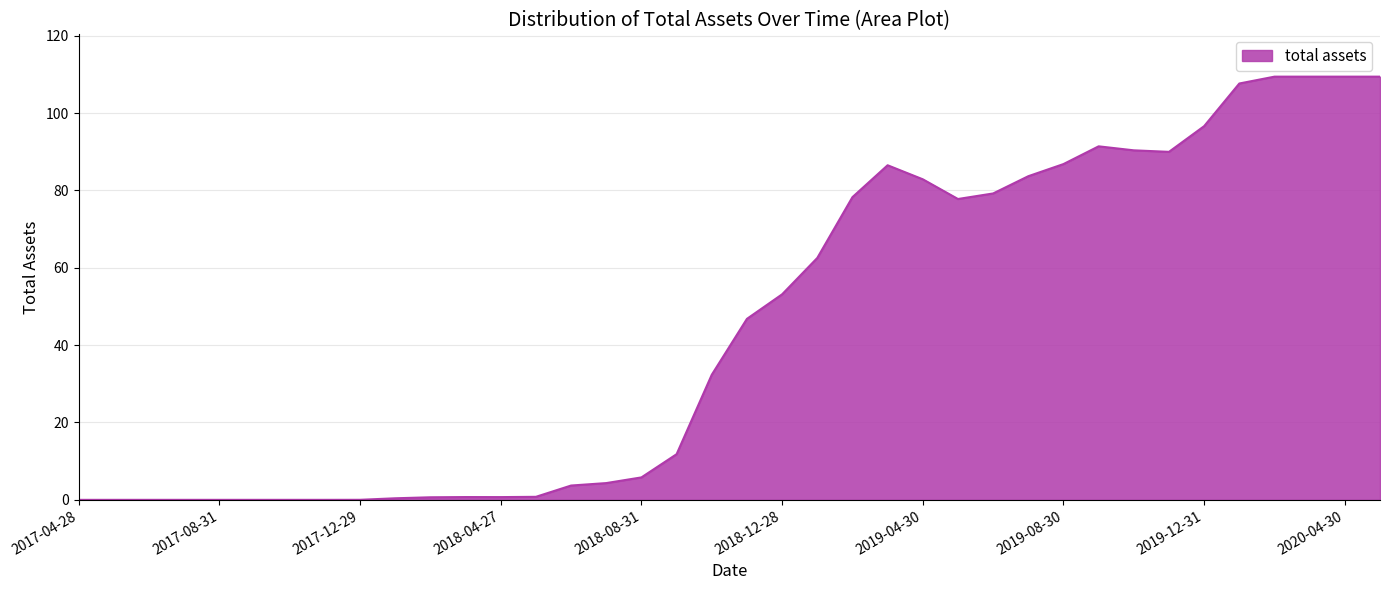

What is the average value?

45.1